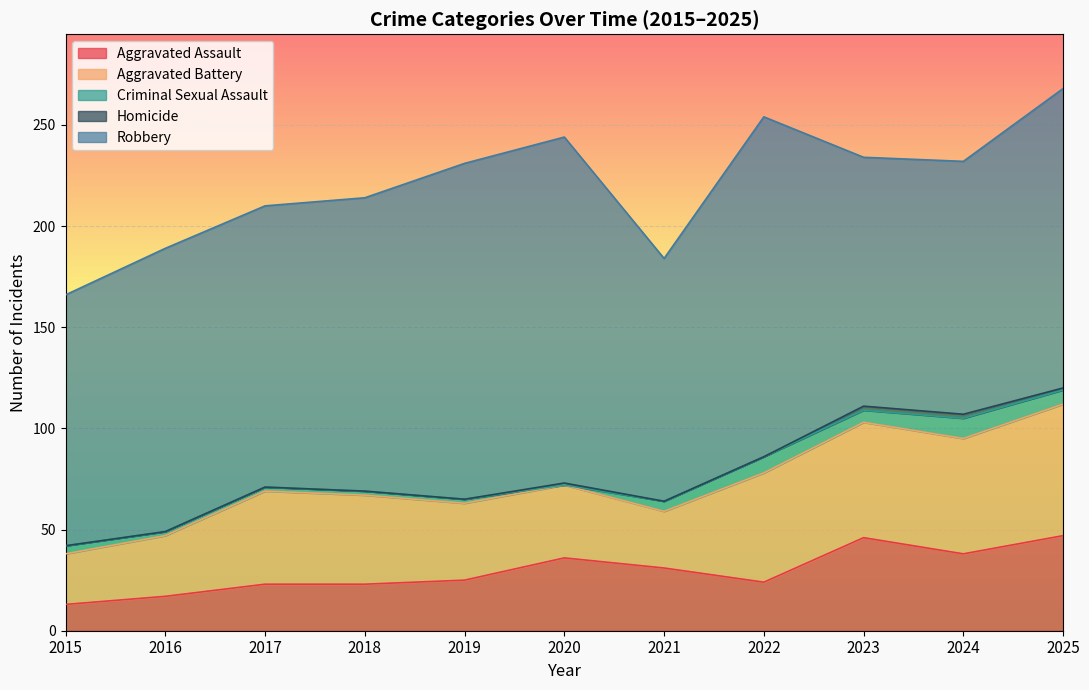

Is it true that Aggravated Battery equals 18 at 2019?

False